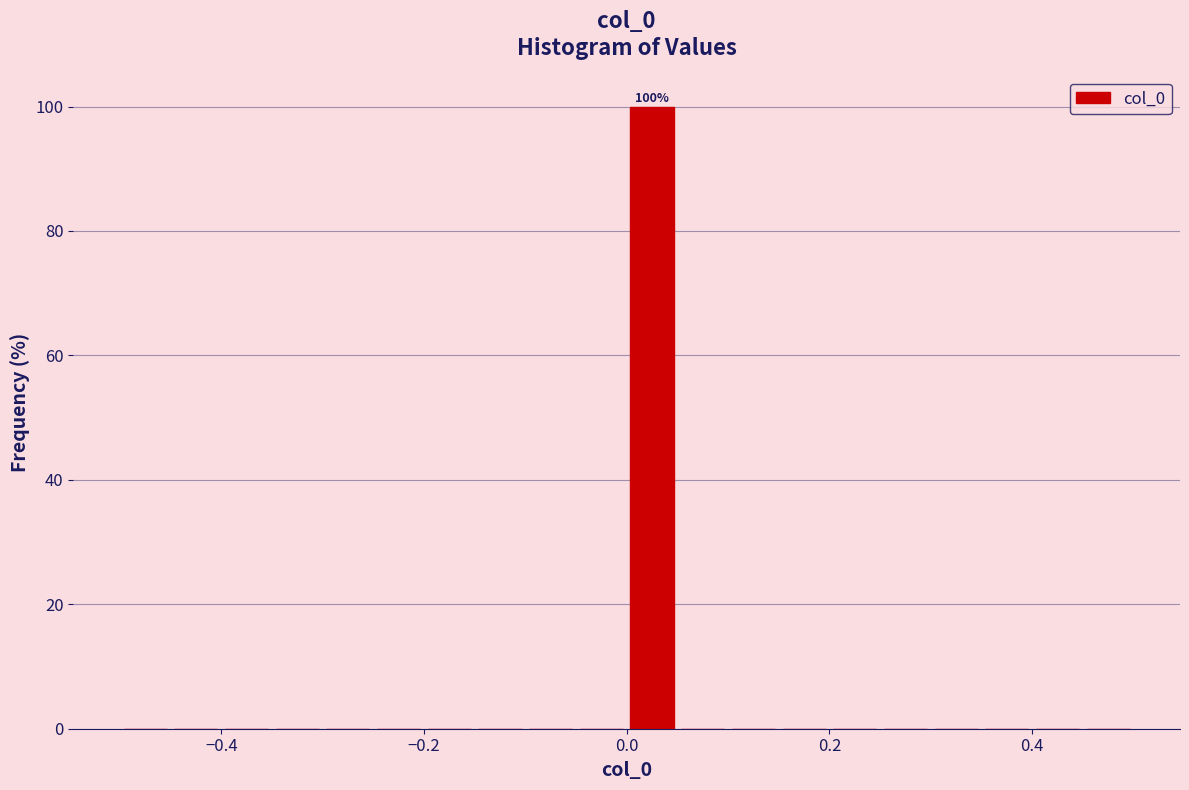

Read against the x-axis, roughly where is the centre of the tallest bar?

0.02